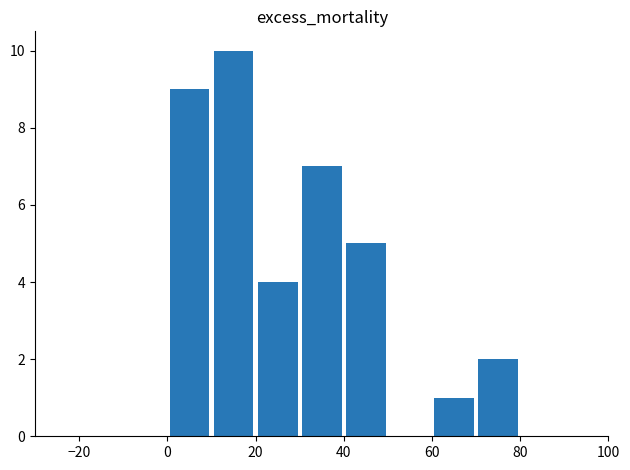

What is the maximum value shown in the chart?

10